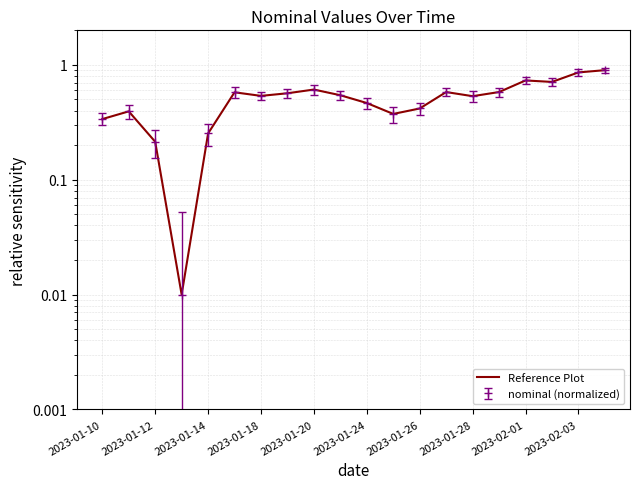

What position from the left is 17?

18